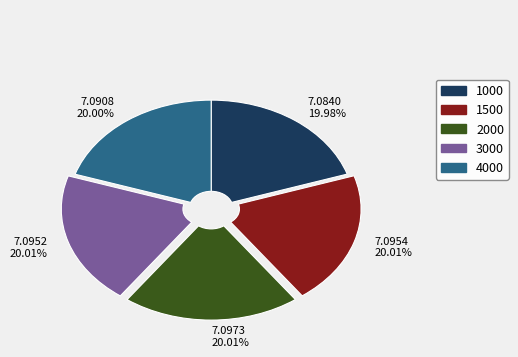

Approximately how many times larger is the value at 1000 compared to 2000?

1.0